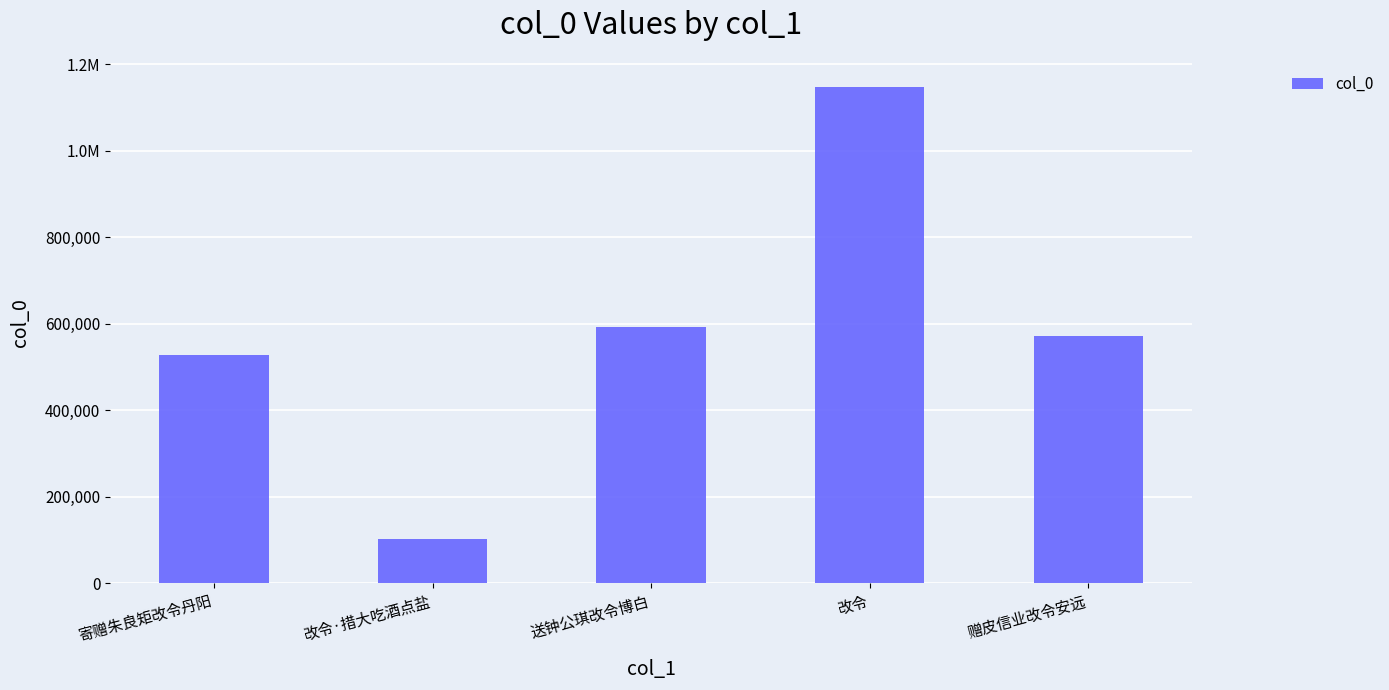

Approximately how many times larger is the value at 改令·措大吃酒点盐 compared to 送钟公琪改令博白?

0.2